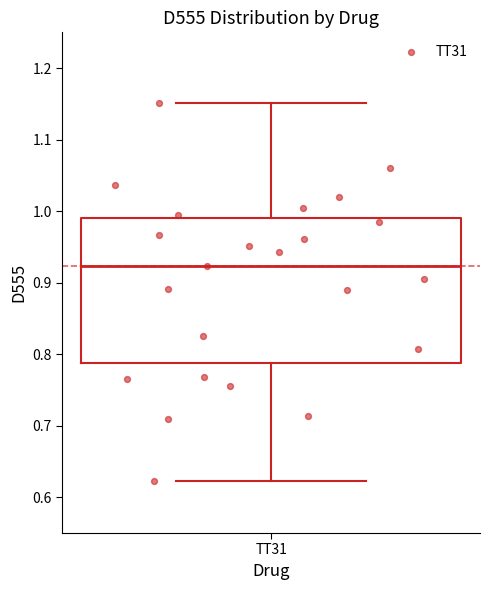

Read this box plot against the y-axis: the position of the median line, the range covered by the box, and the ends of both whiskers. The values are not printed on the chart, so give them approximately, as read against the axis.

median 0.92, box 0.79 to 0.99, whiskers 0.62 to 1.15